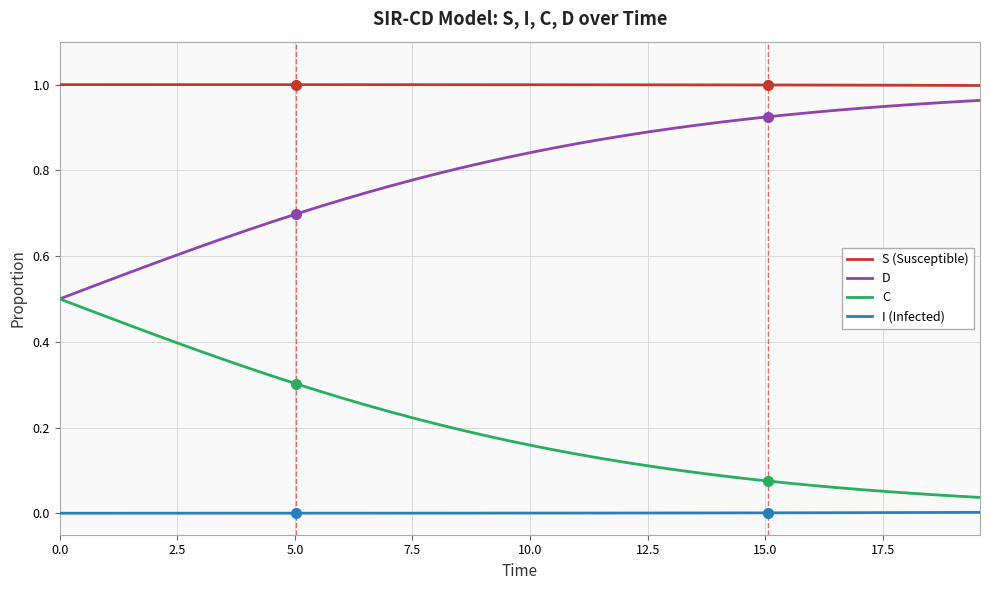

True or false: S (Susceptible) and C cross at least once.

False